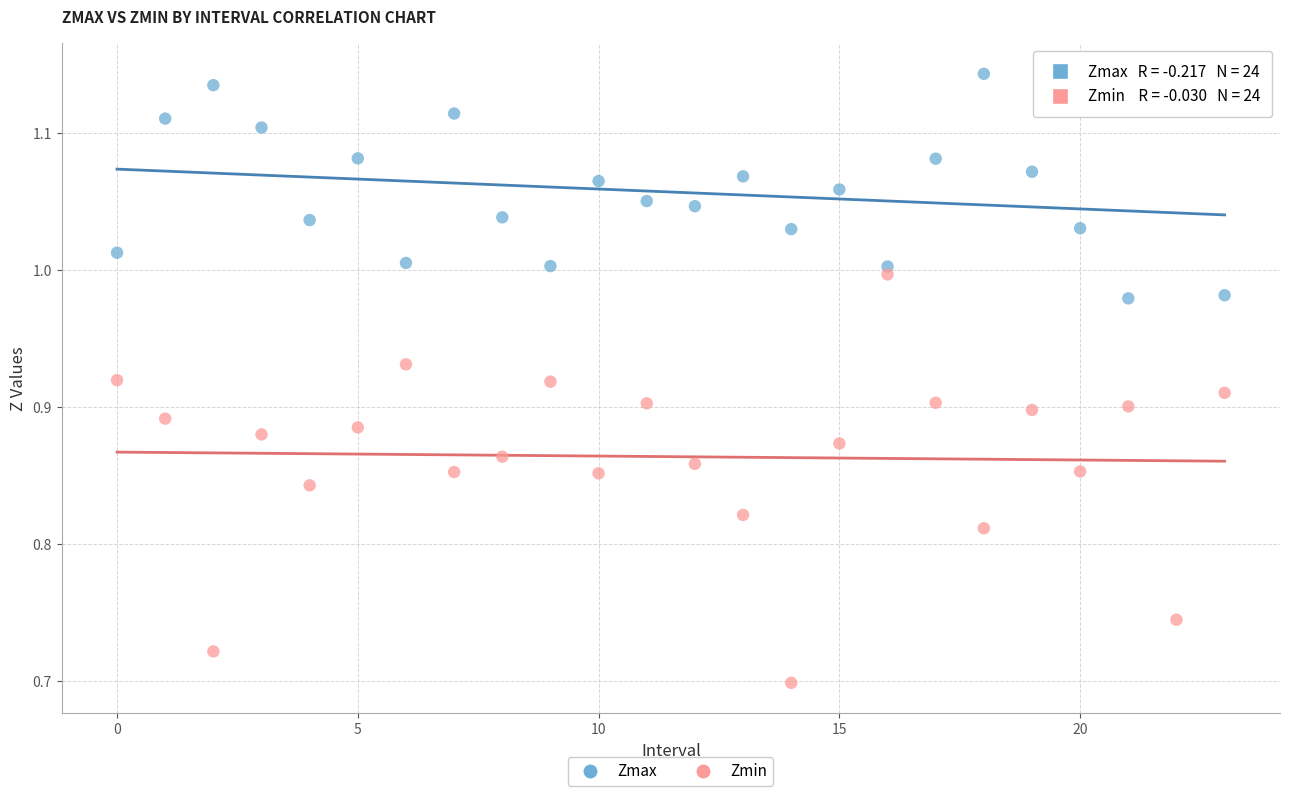

Across all data points, what is the range of Y values (max minus min)?

0.4